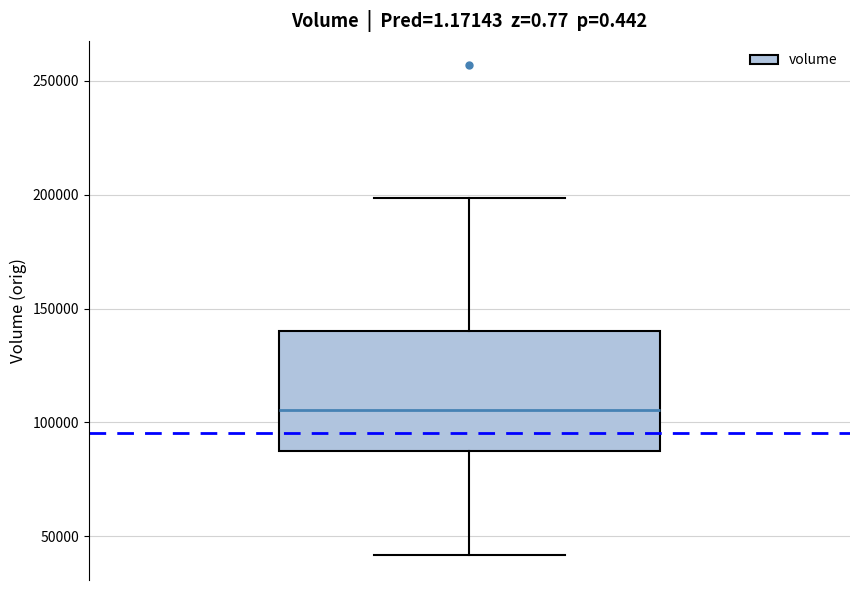

Where is the lower edge of the box on the y-axis? The values are not printed on the chart, so give them approximately, as read against the axis.

90000